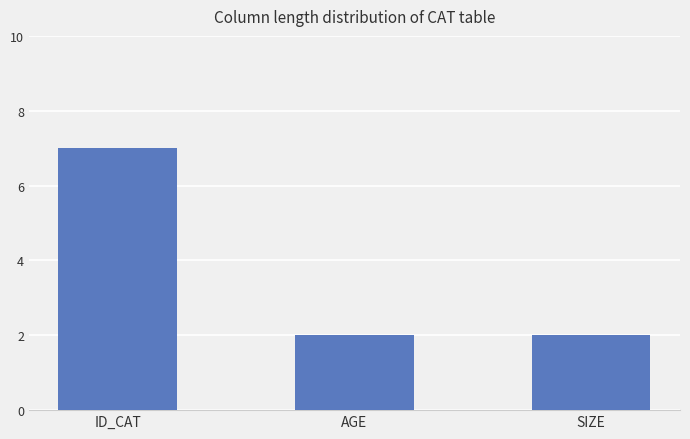

What is the change in value from ID_CAT to SIZE?

-5